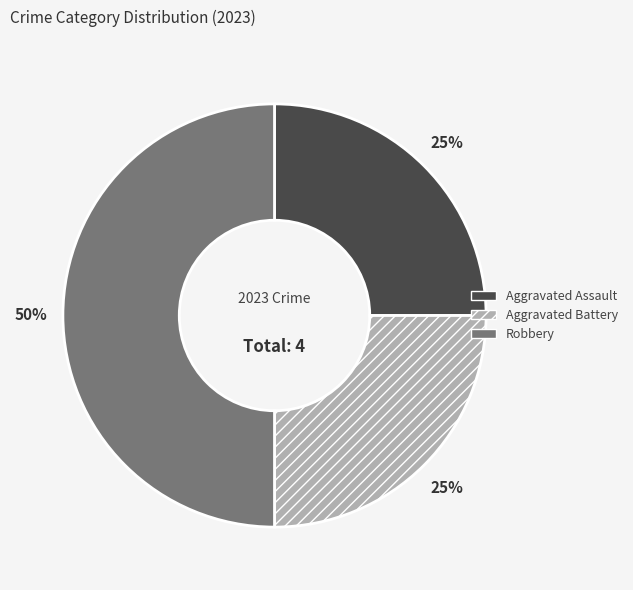

True or false: Robbery accounts for 60% of the total.

False